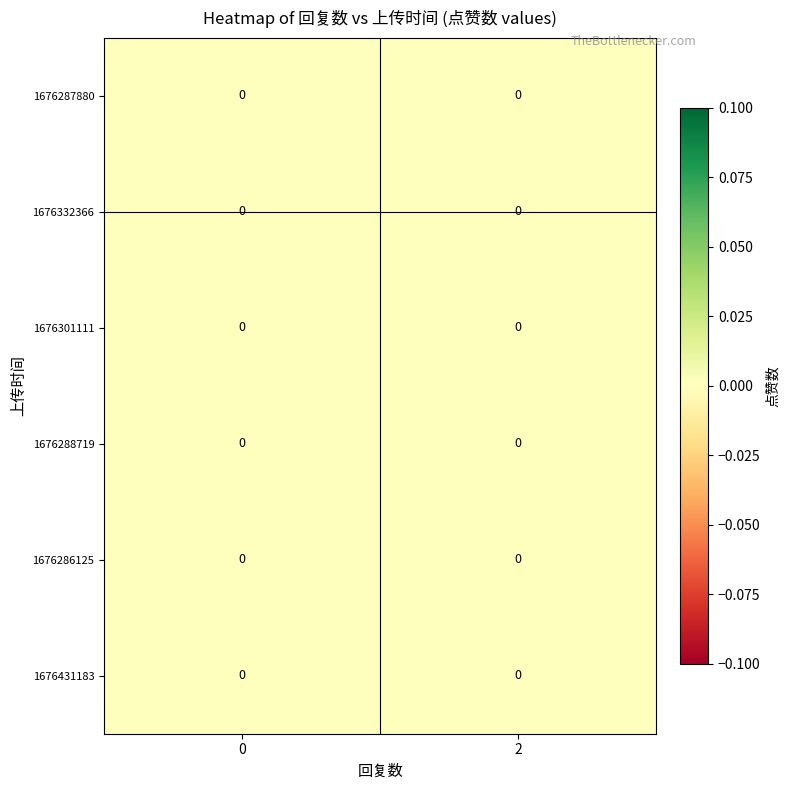

Is it true that 2 equals 3 at 1676332366?

False